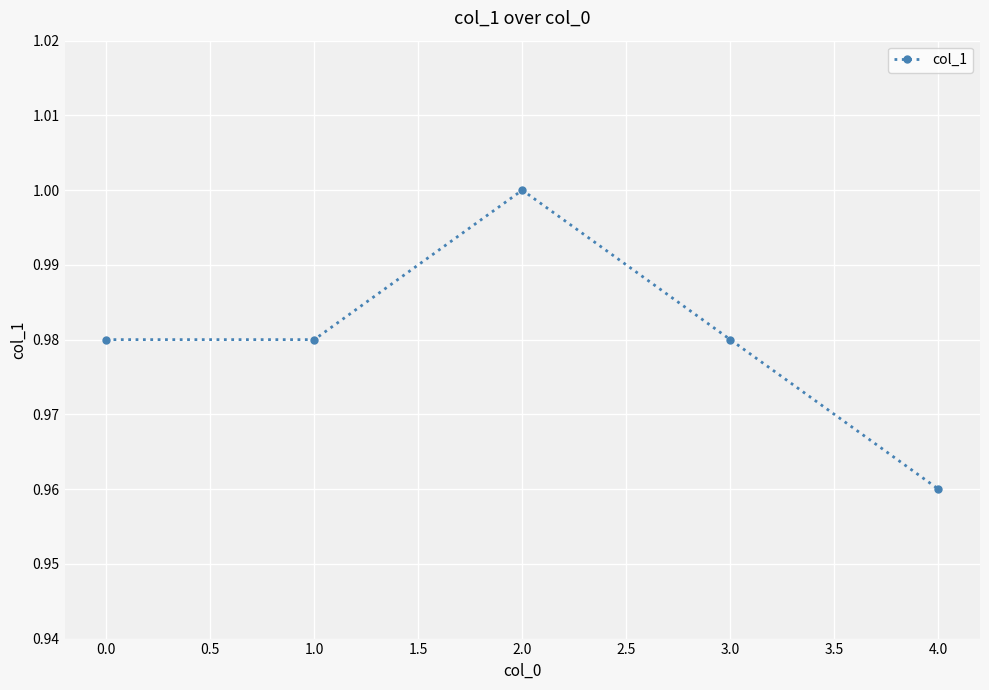

True or false: the data has more than 2 interior local peaks.

False